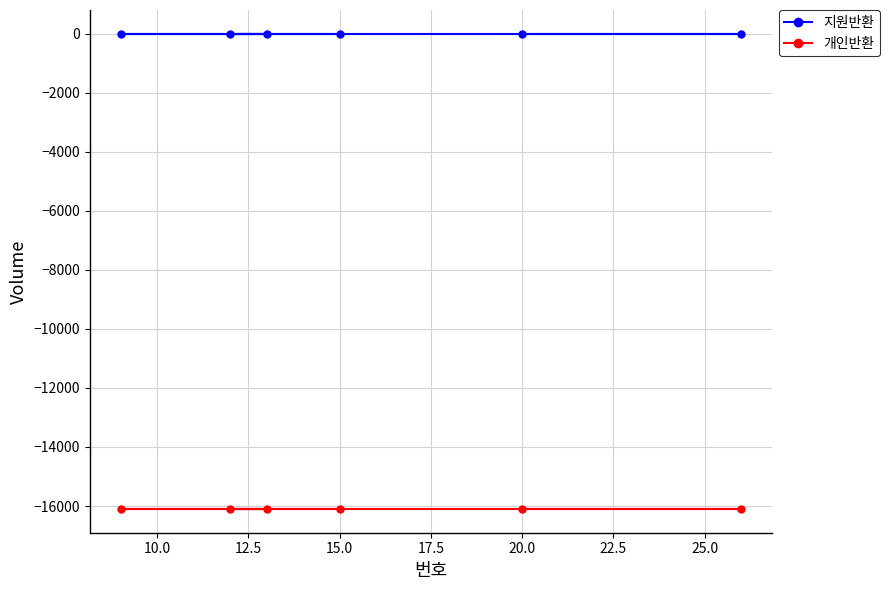

Rank the series by their average value, from lowest to highest.

개인반환, 지원반환